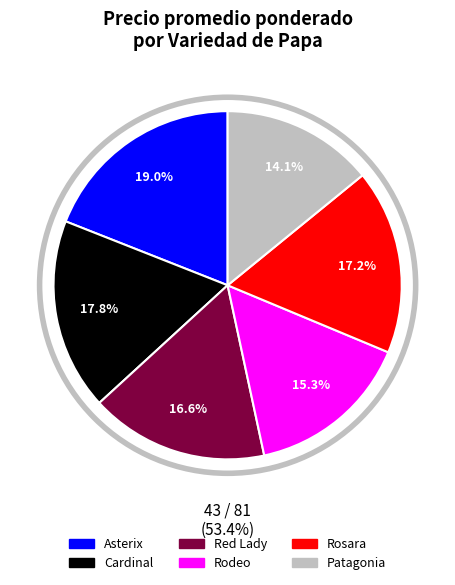

What is the smallest slice in the pie chart?

Patagonia